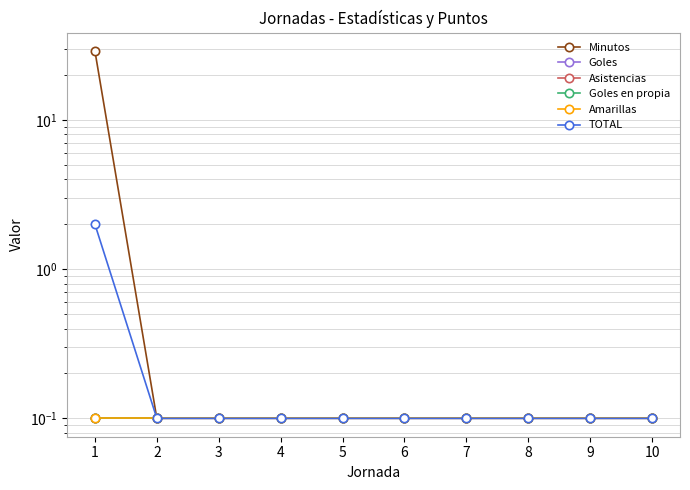

Is the value of Asistencias at 1 greater than the value of TOTAL at 1?

No